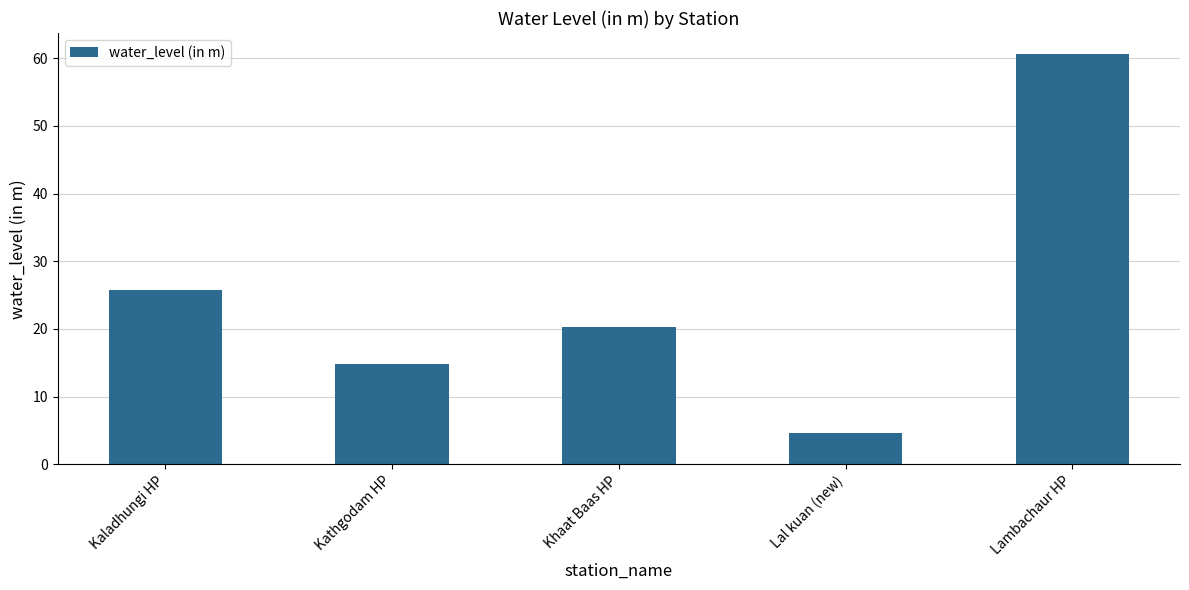

How many bars are there in total?

5